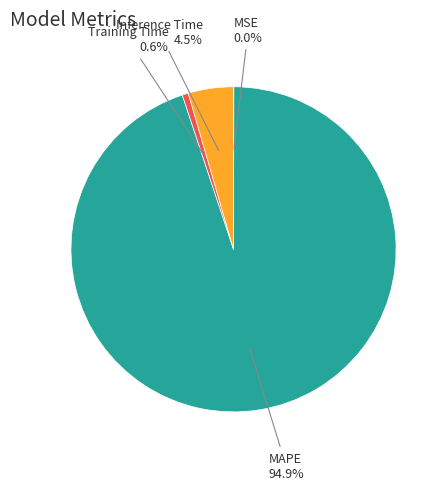

What is the largest slice in the pie chart?

MAPE